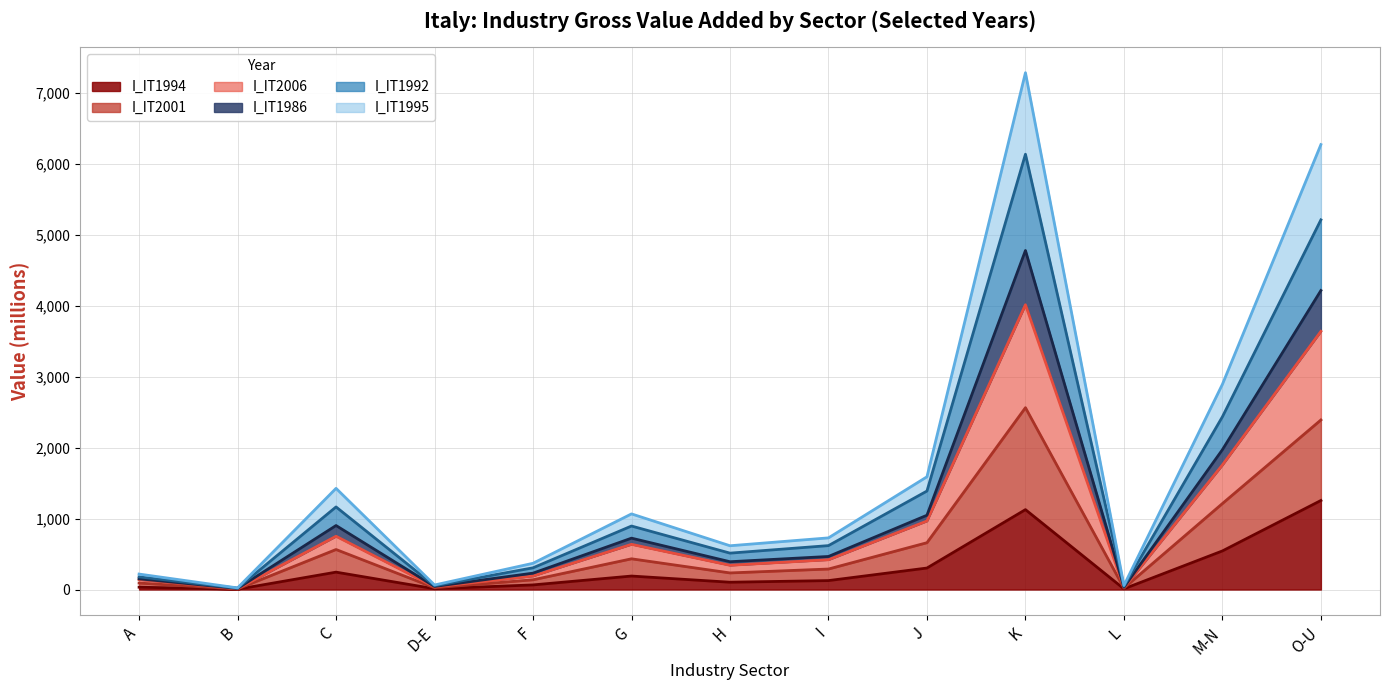

At which category is the sum across all series the highest?

K